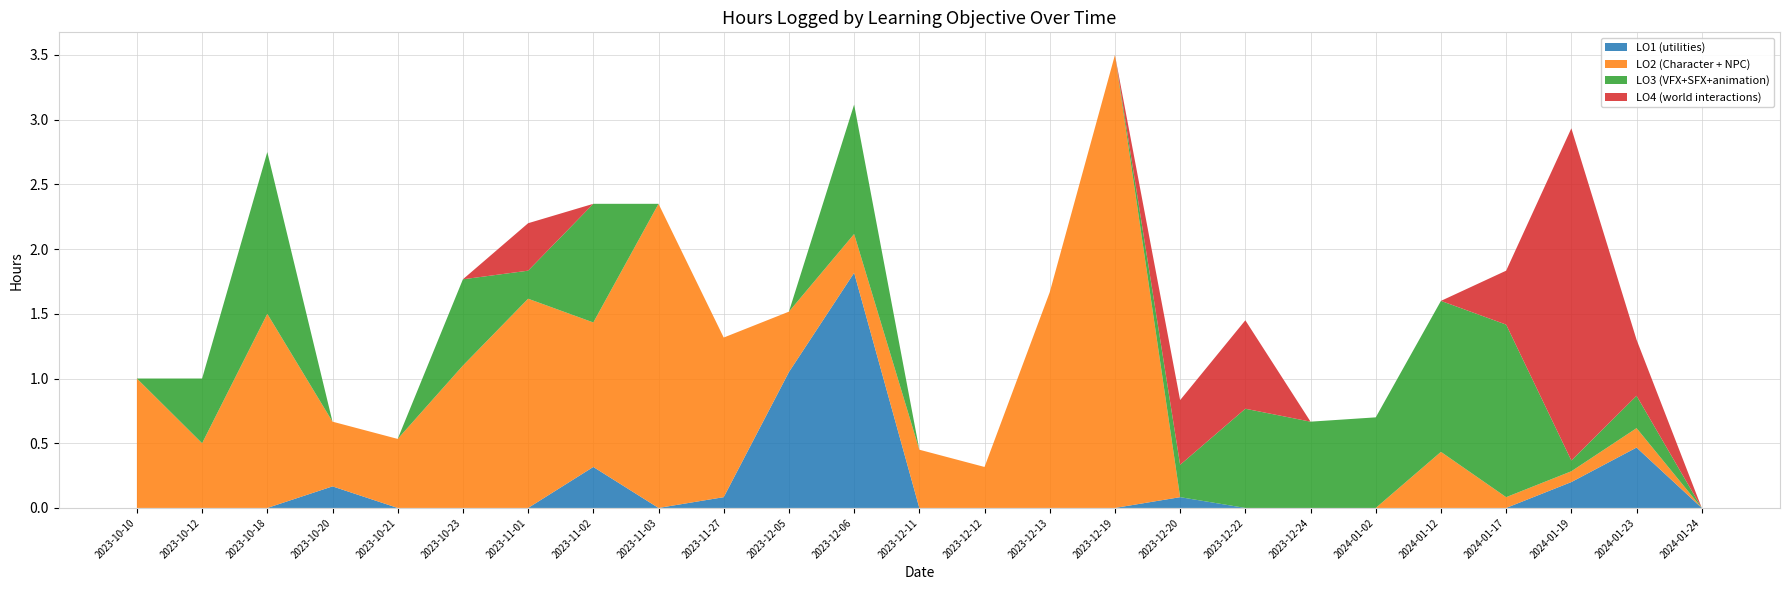

Reading left to right, transcribe all the data shown in this chart.

LO1 (utilities): 0.0	0.0	0.0	0.2	0.0	0.0	0.0	0.3	0.0	0.1	1.1	1.8	0.0	0.0	0.0	0.0	0.1	0.0	0.0	0.0	0.0	0.0	0.2	0.5	0.0
LO2 (Character + NPC): 1.0	0.5	1.5	0.5	0.5	1.1	1.6	1.1	2.4	1.2	0.5	0.3	0.5	0.3	1.7	3.5	0.0	0.0	0.0	0.0	0.4	0.1	0.1	0.1	0.0
LO3 (VFX+SFX+animation): 0.0	0.5	1.2	0.0	0.0	0.7	0.2	0.9	0.0	0.0	0.0	1.0	0.0	0.0	0.0	0.0	0.2	0.8	0.7	0.7	1.2	1.3	0.1	0.2	0.0
LO4 (world interactions): 0.0	0.0	0.0	0.0	0.0	0.0	0.4	0.0	0.0	0.0	0.0	0.0	0.0	0.0	0.0	0.0	0.5	0.7	0.0	0.0	0.0	0.4	2.6	0.4	0.0